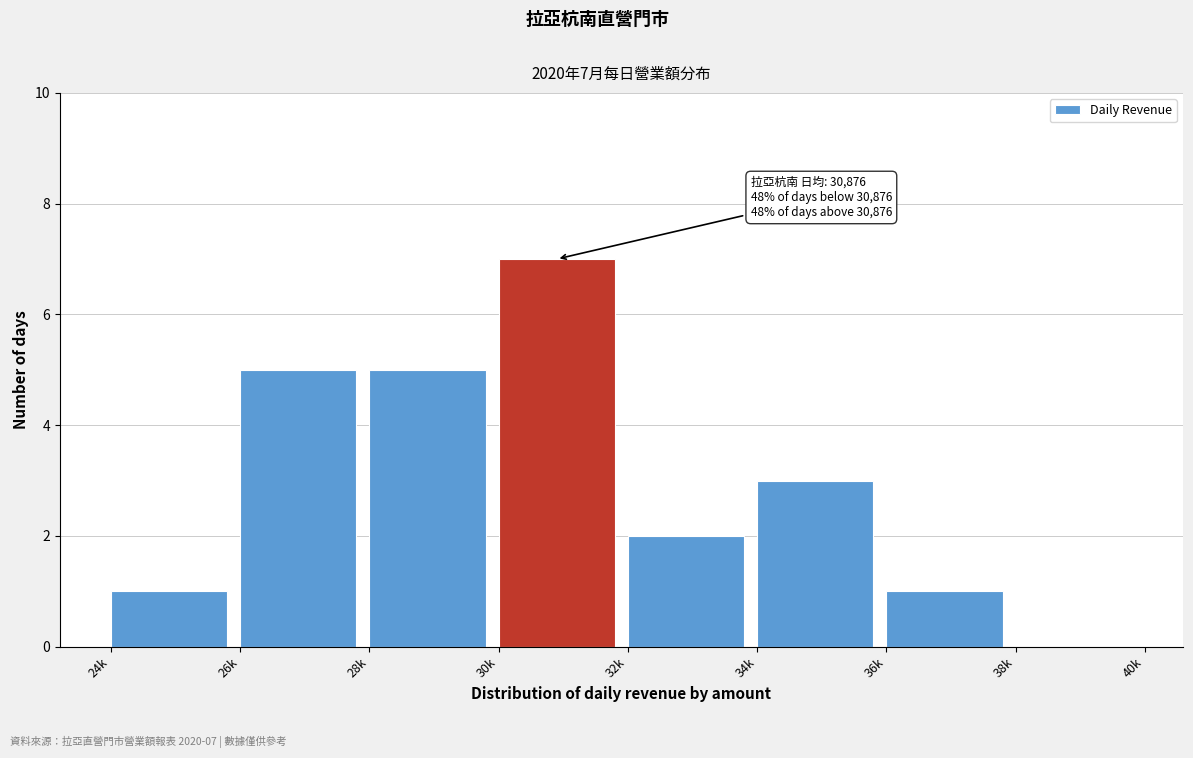

Reading left to right, extract all data points from this chart.

24k=1	26k=5	28k=5	30k=7	32k=2	34k=3	36k=1	38k=0